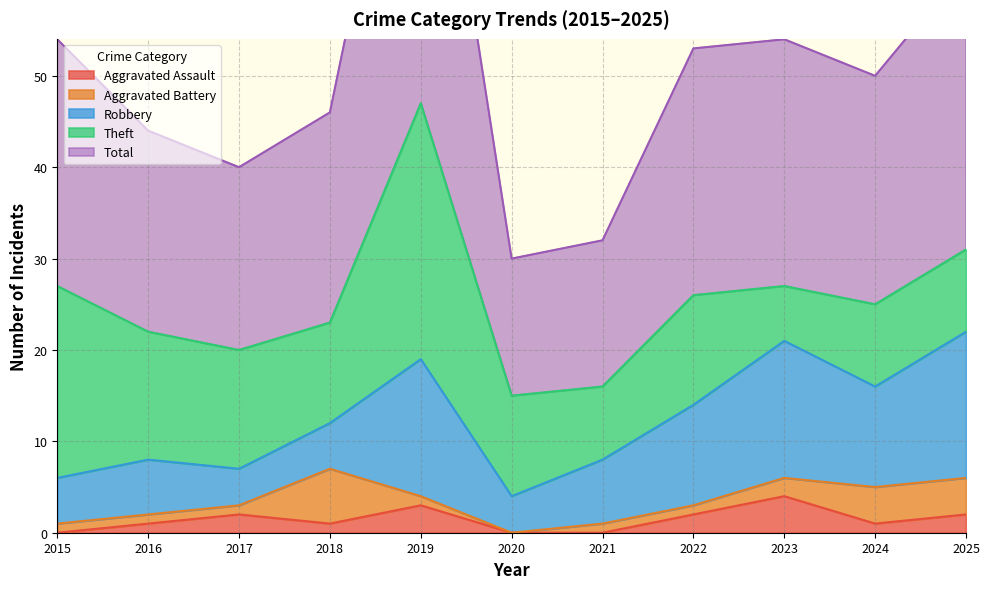

True or false: Aggravated Assault has a value of 1 at 2018.

True